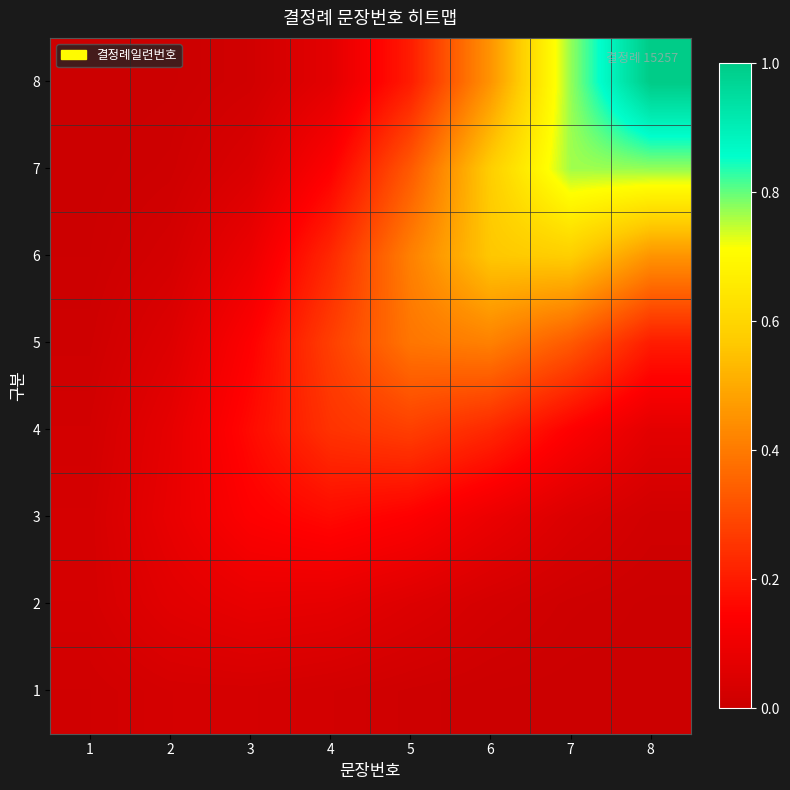

Rank the series by their maximum value, from lowest to highest.

1, 2, 3, 4, 5, 6, 7, 8